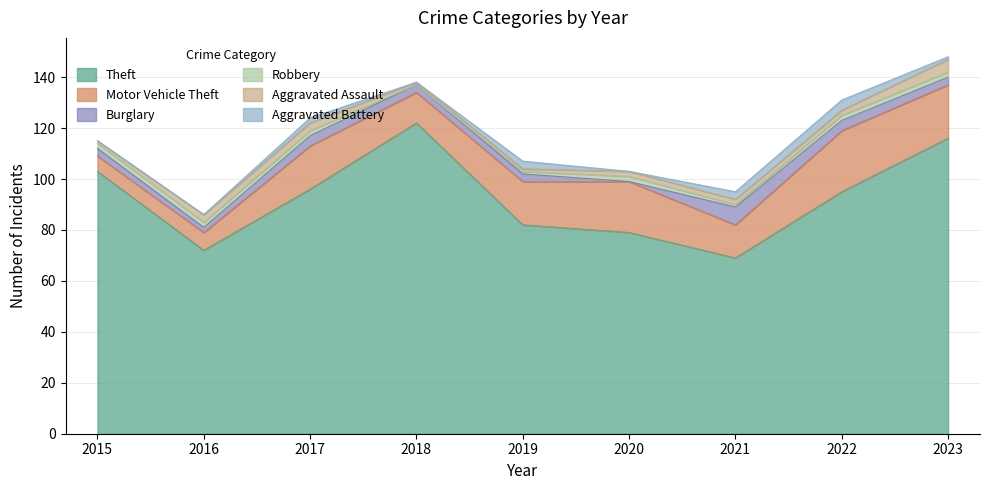

How many values in Robbery are above zero?

8